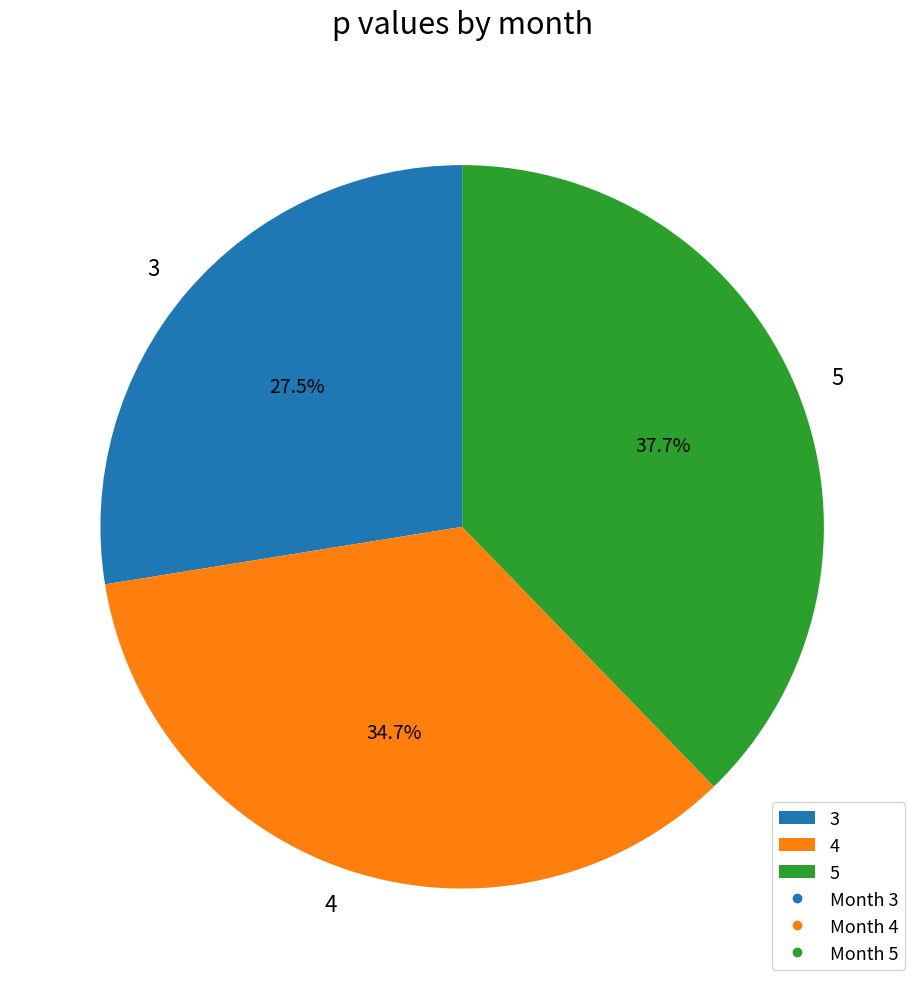

Count the number of slices in the pie.

3